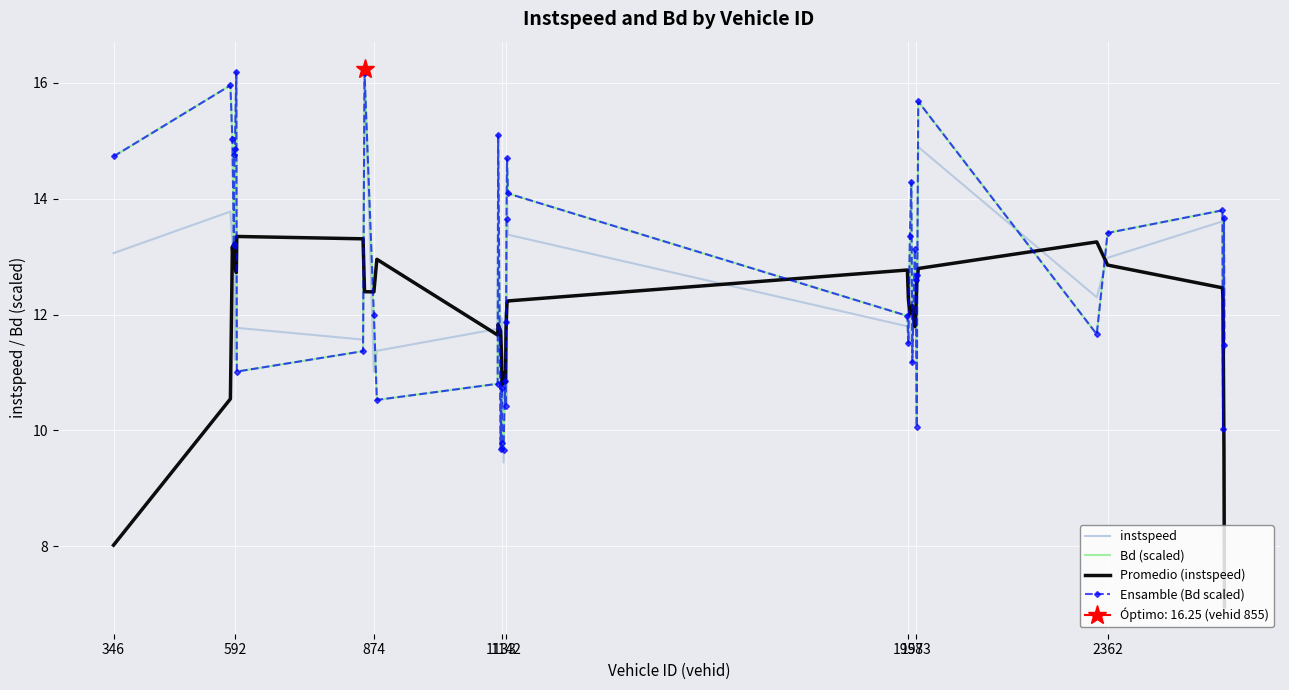

How many interior local peaks does the Promedio (instspeed) series have?

9